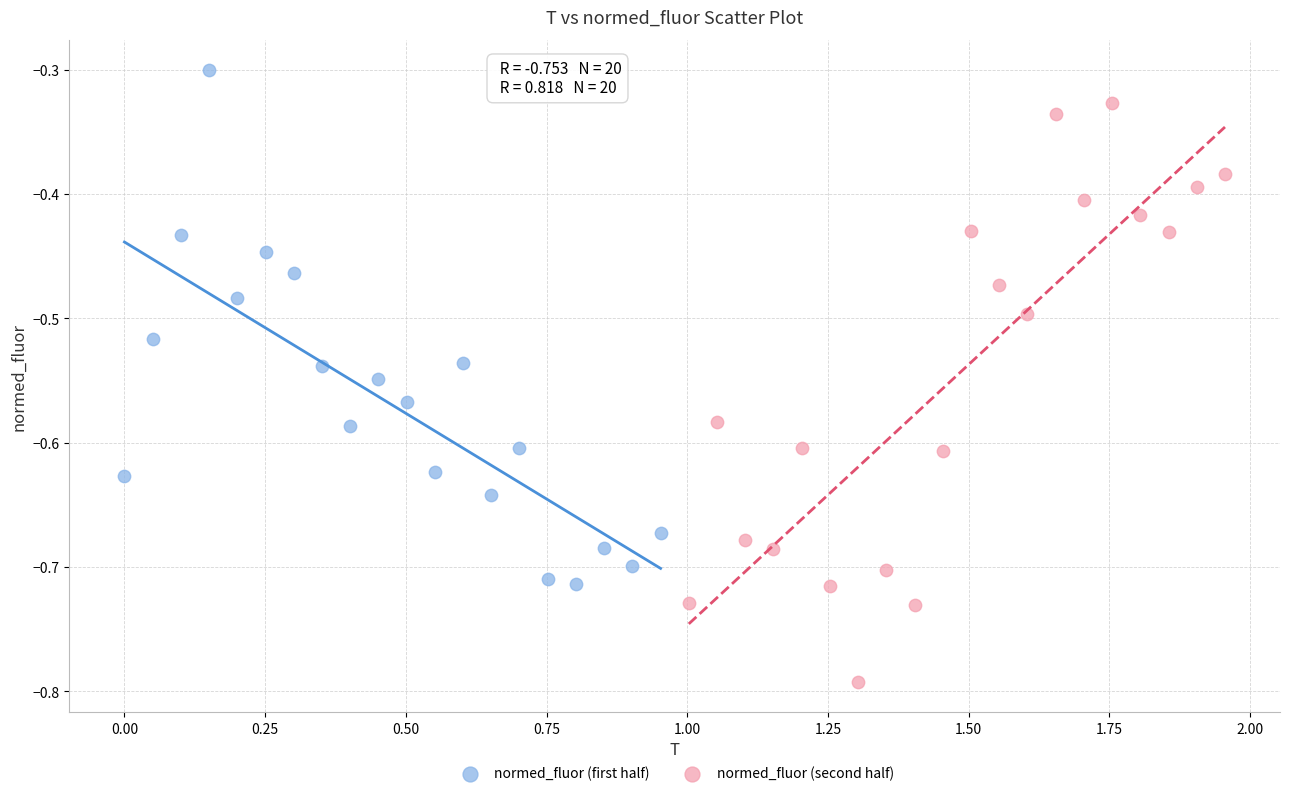

What are all the series names shown in the legend?

normed_fluor (first half), normed_fluor (second half)